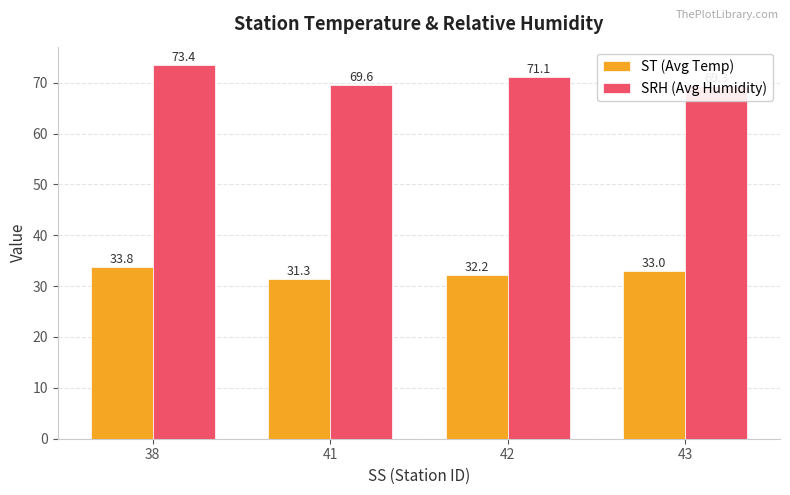

Are the bars horizontal?

No